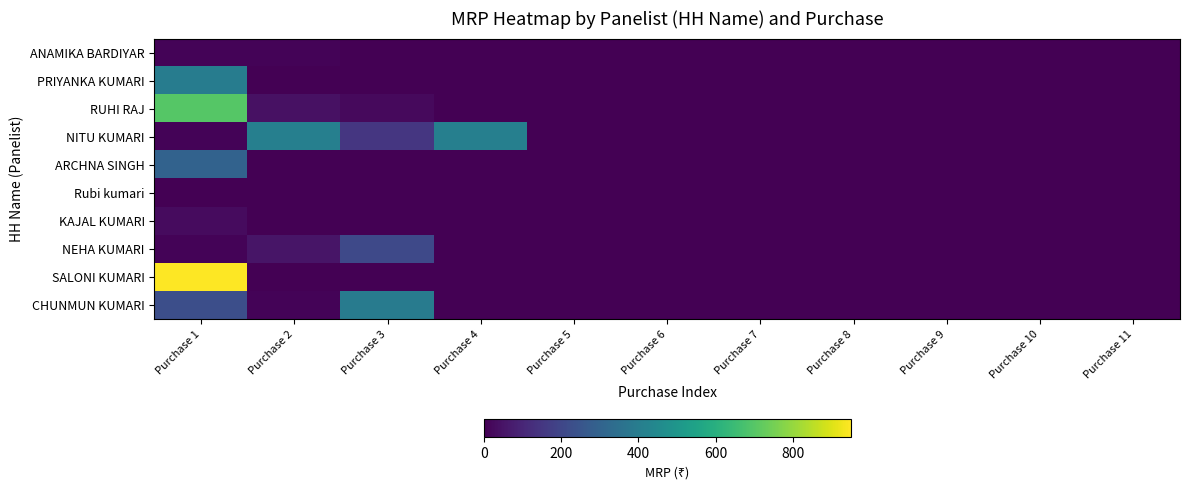

Which series has the widest spread of values?

SALONI KUMARI